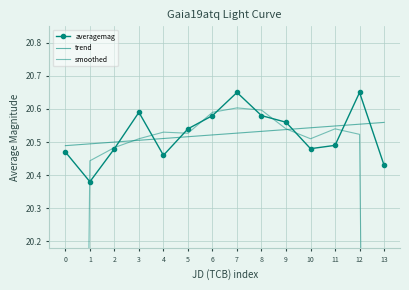

What is the difference between the maximum and second lowest values in the averagemag series?

0.2